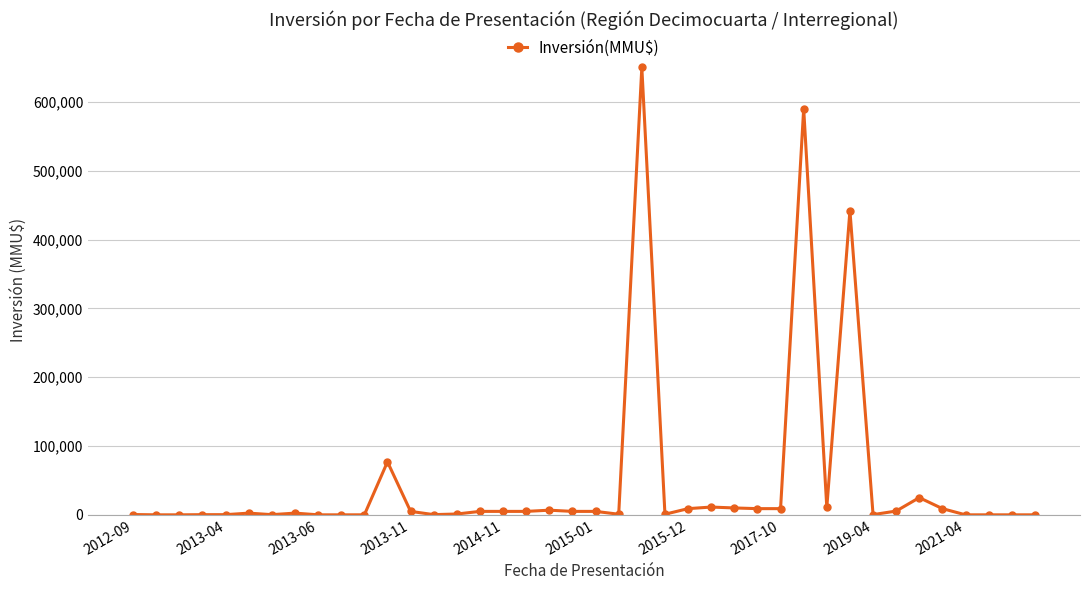

What is the average value?

47601